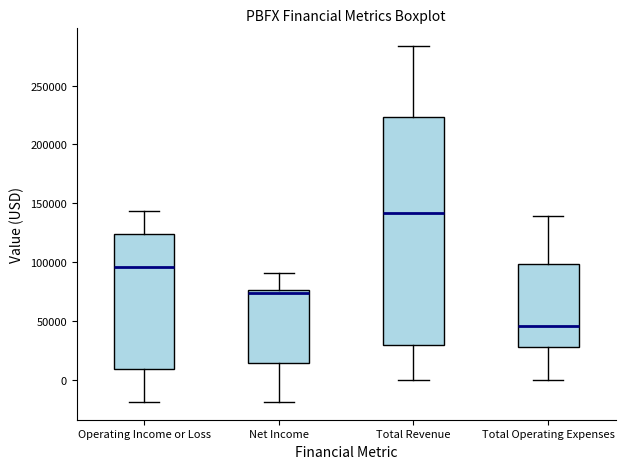

Reading left to right, read every box against the y-axis: the position of its median line, the range the box covers, and the ends of its whiskers. The values are not printed on the chart, so give them approximately, as read against the axis.

Operating Income or Loss: median 95000, box 10000 to 125000, whiskers -20000 to 145000
Net Income: median 75000 (just below the box's upper edge), box 15000 to 75000, whiskers -20000 to 90000
Total Revenue: median 140000, box 30000 to 225000, whiskers 0 to 285000
Total Operating Expenses: median 45000, box 30000 to 100000, whiskers 0 to 140000